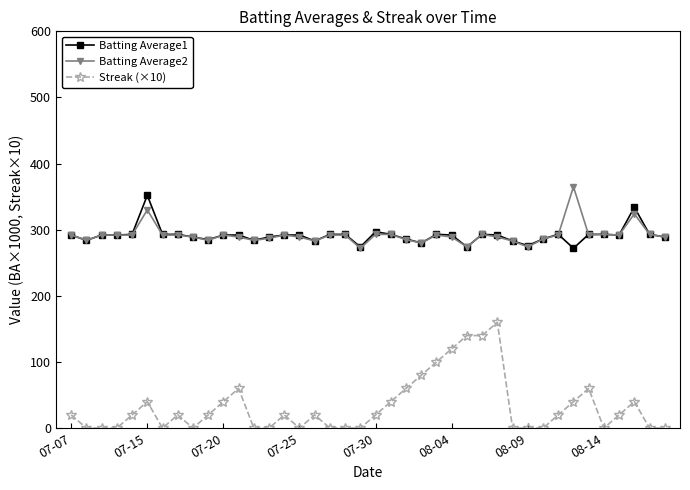

How many lines are shown in the chart?

3